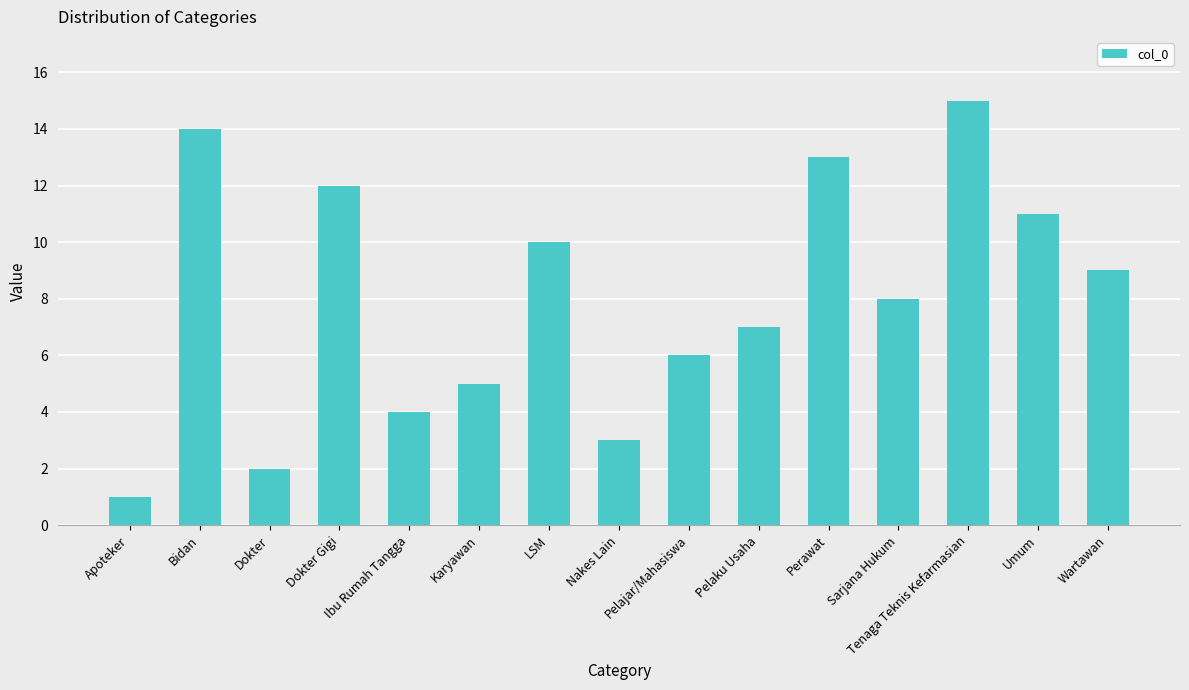

Where does the data first go above 8?

Bidan